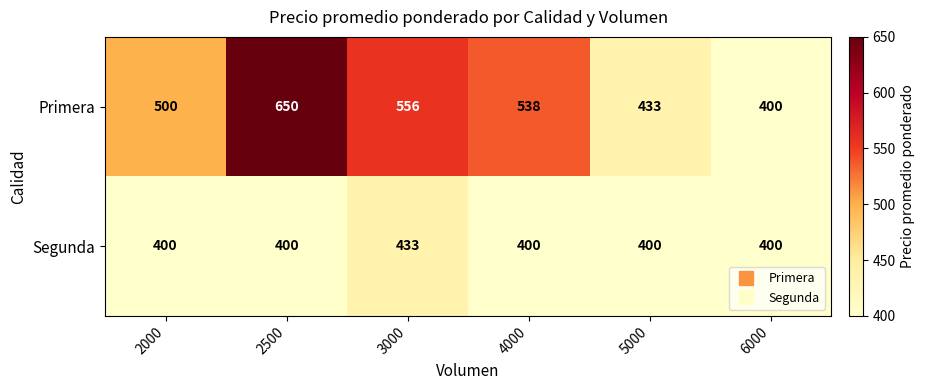

Count the number of categories in the chart.

6